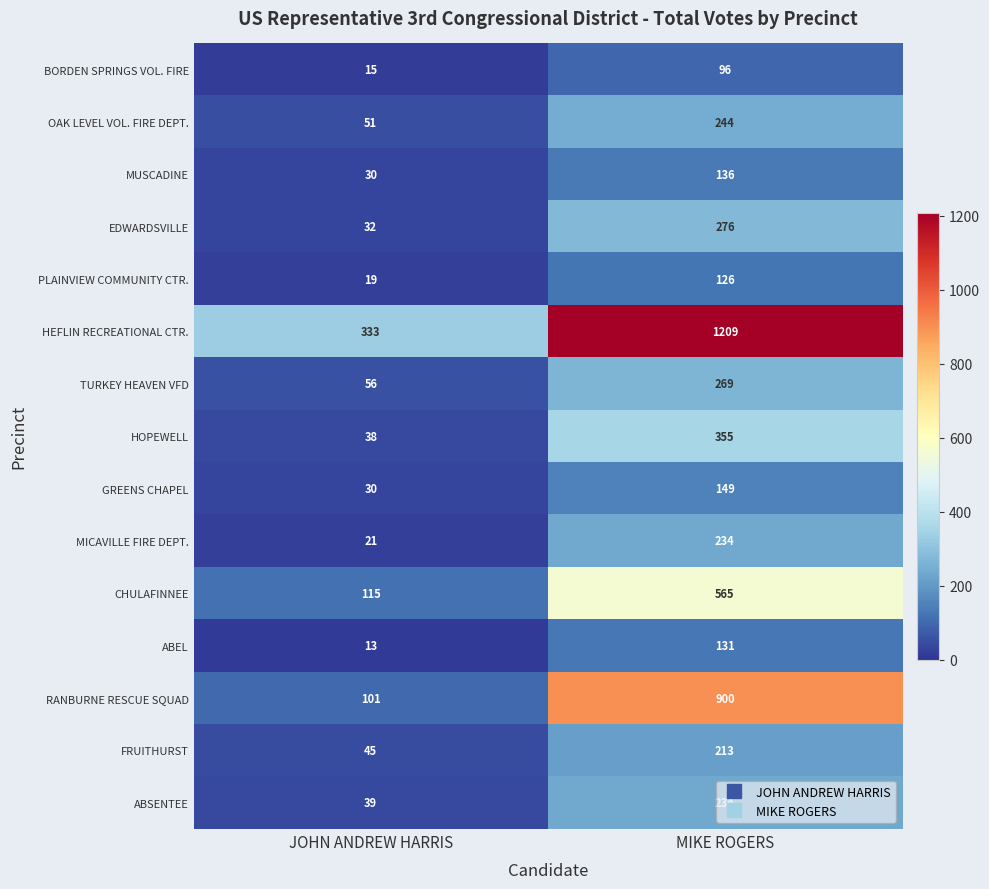

Where is ABSENTEE nearest to the value 136?

JOHN ANDREW HARRIS